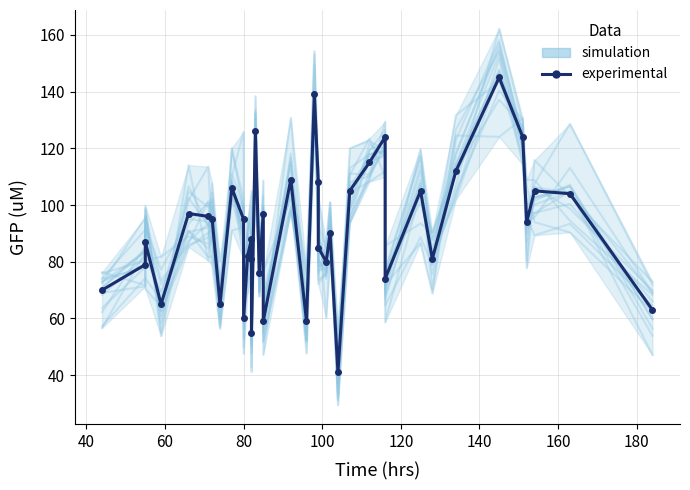

In experimental, how many points are lower than both neighbors (excluding endpoints)?

12